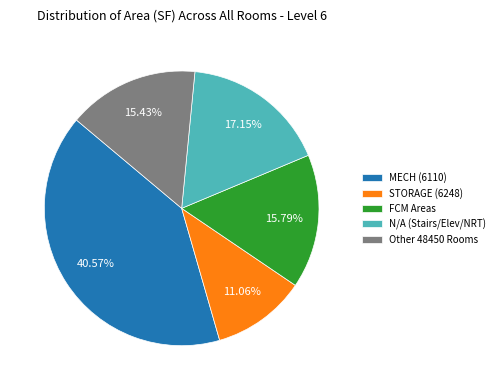

Which category has the biggest portion of the pie?

MECH (6110)